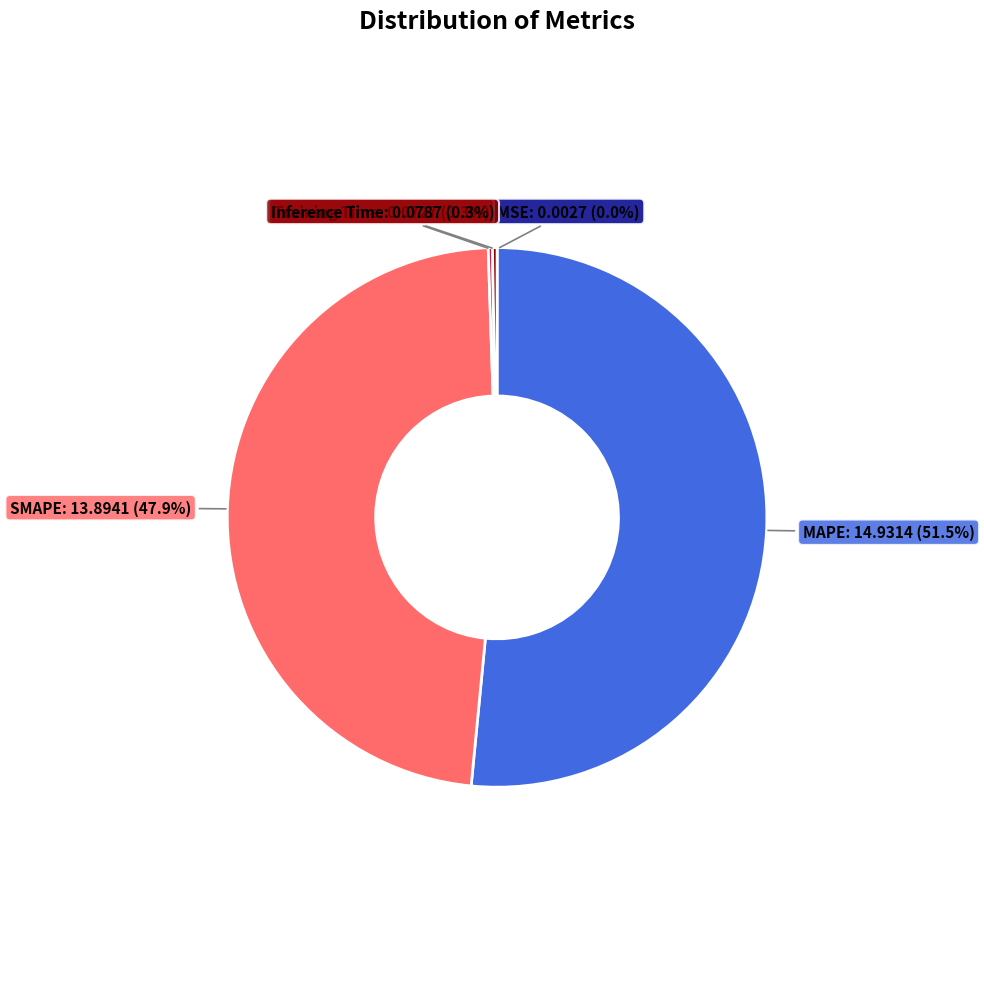

Which slice is the largest?

MAPE